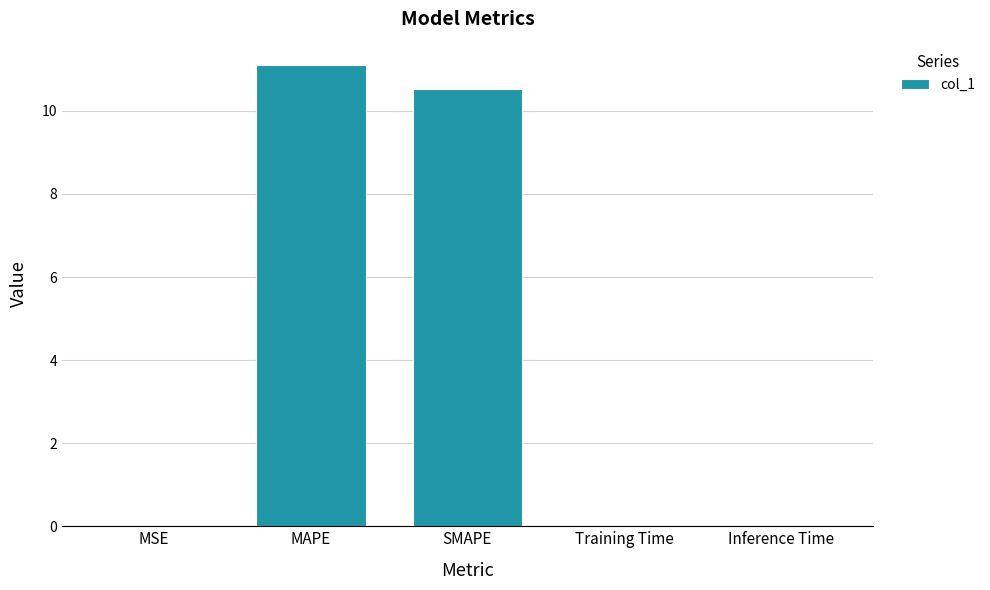

What is the sum of all values?

21.7